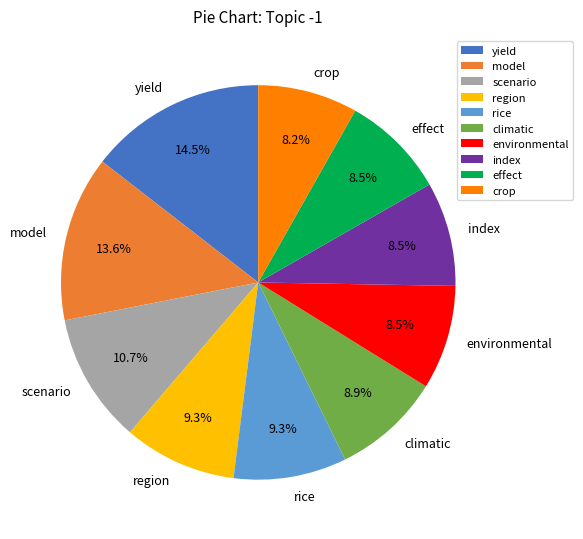

Is the sum of effect and crop greater than half?

No